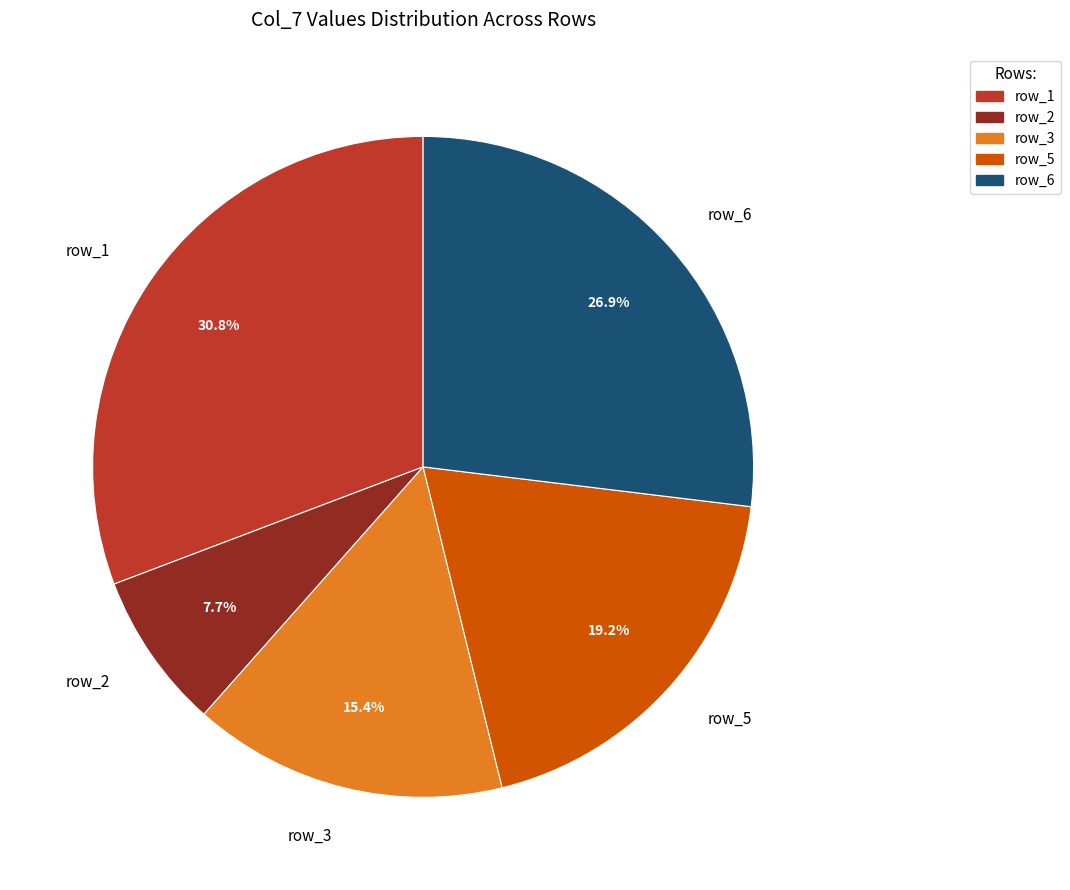

What is the ratio of the value at row_3 to the value at row_2?

2.0